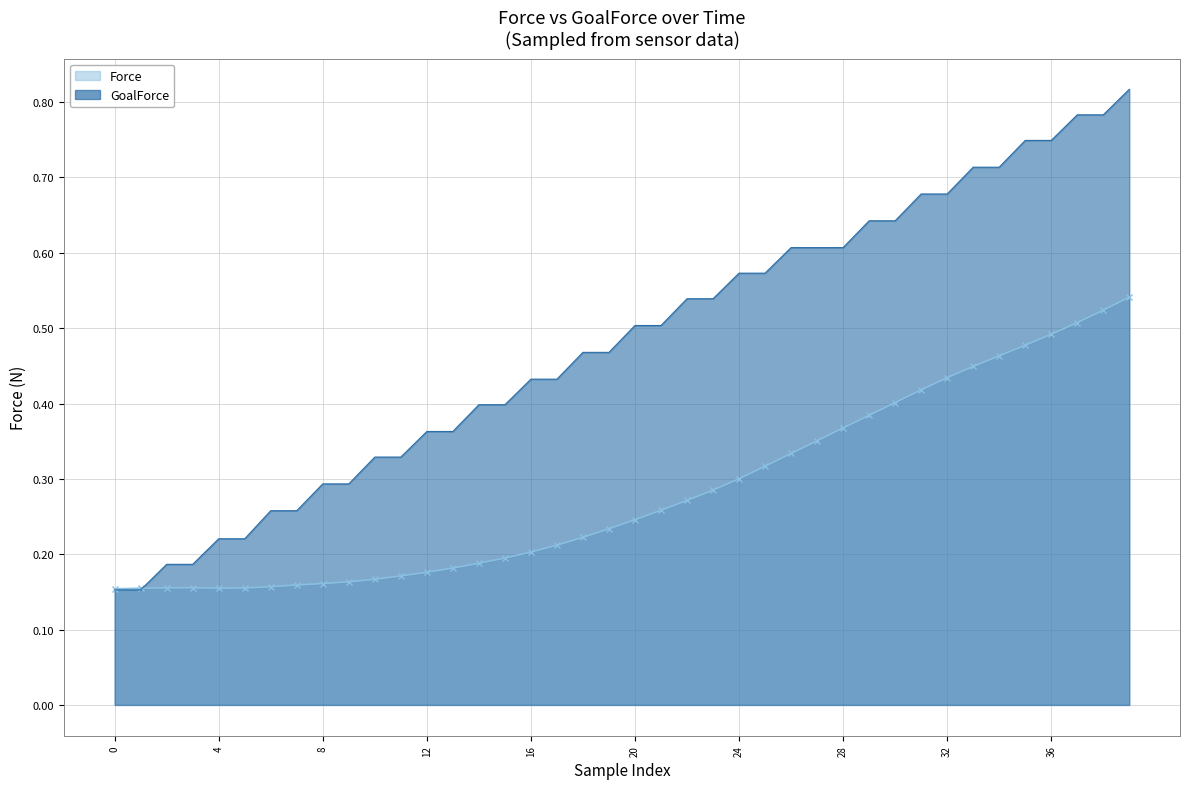

Which series has the largest range (max minus min)?

GoalForce